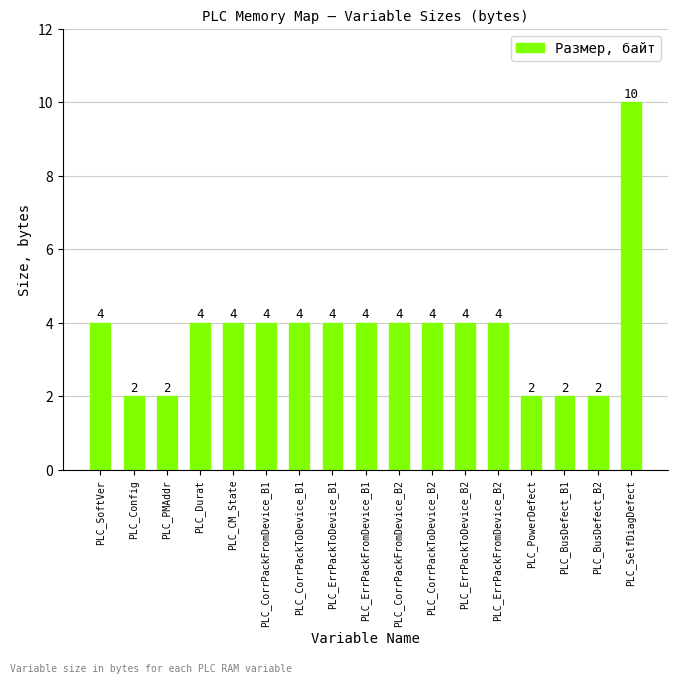

What is the minimum value shown in the chart?

2